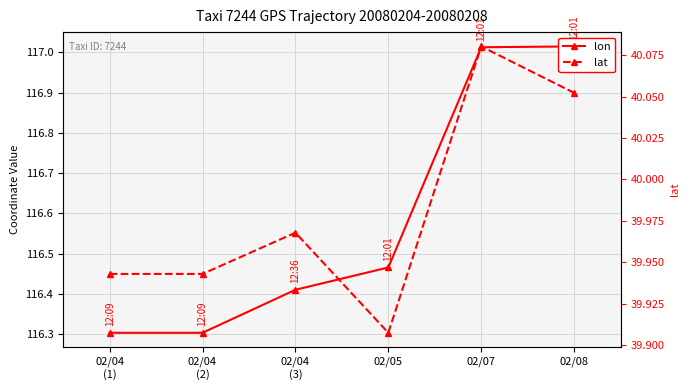

In lat, how many points are higher than both neighbors (excluding endpoints)?

2